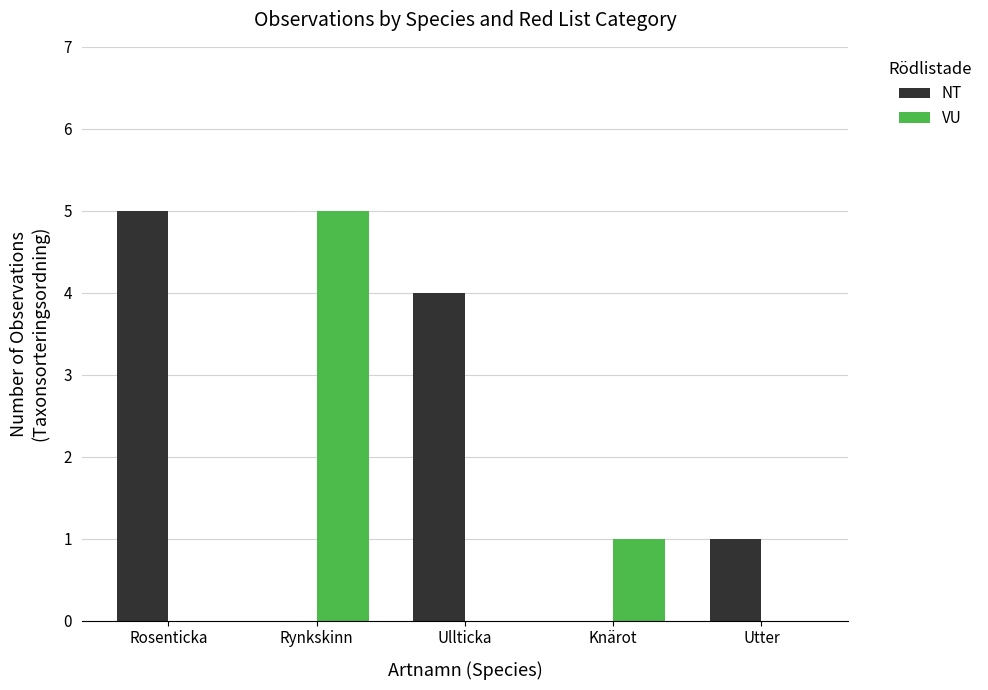

Reading right to left, list all the values displayed in this chart.

NT: 1	0	4	0	5
VU: 0	1	0	5	0